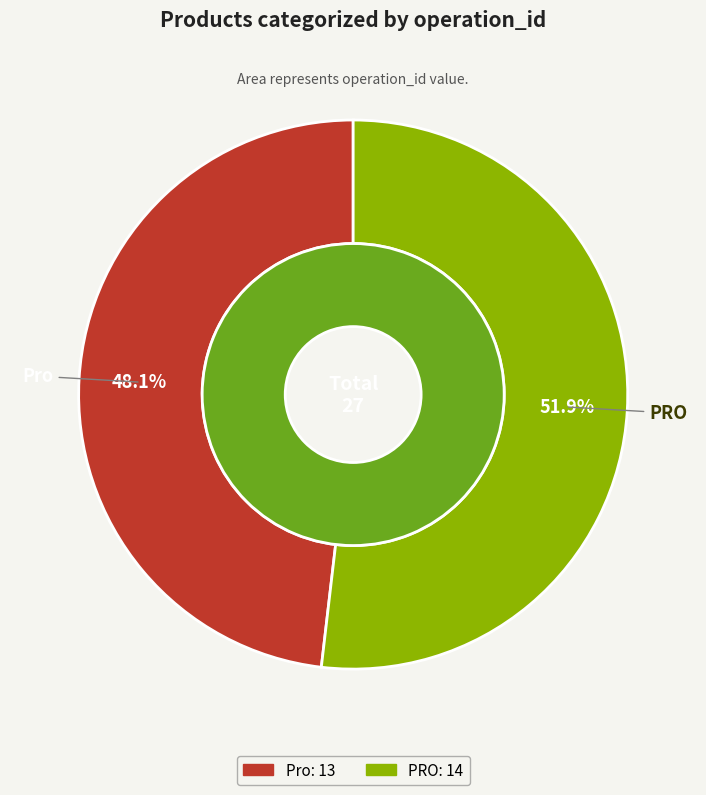

Between PRO and Pro, which is larger?

PRO